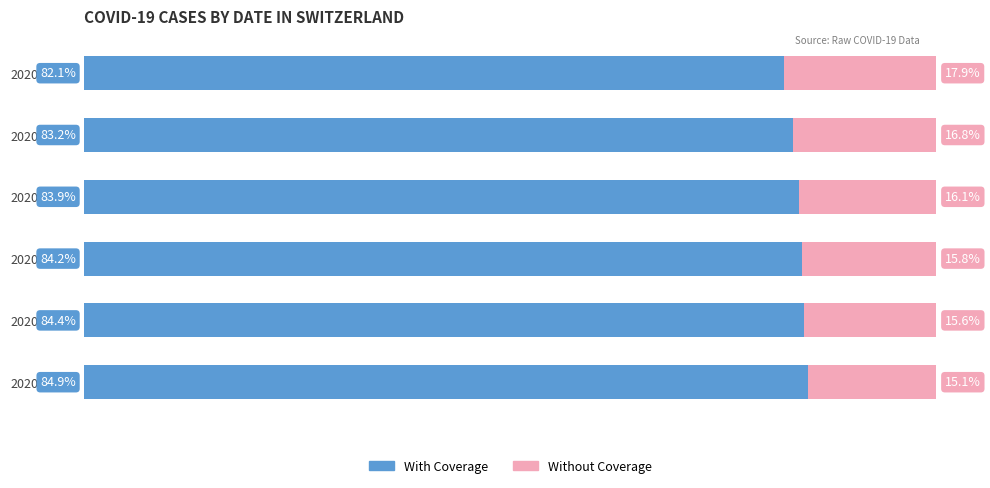

What are all the series names shown in the legend?

With Coverage, Without Coverage